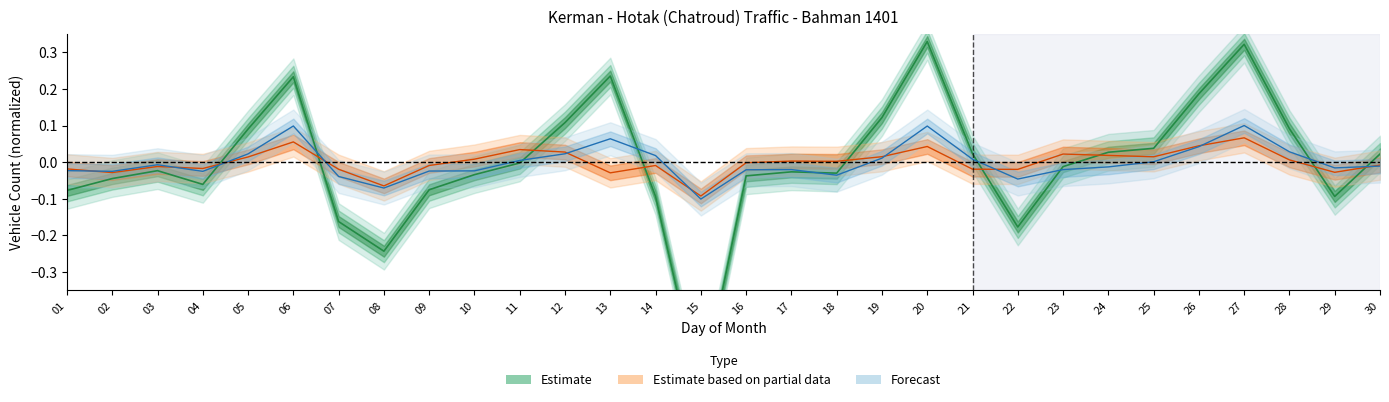

At which label does total_vehicles first exceed 0?

05